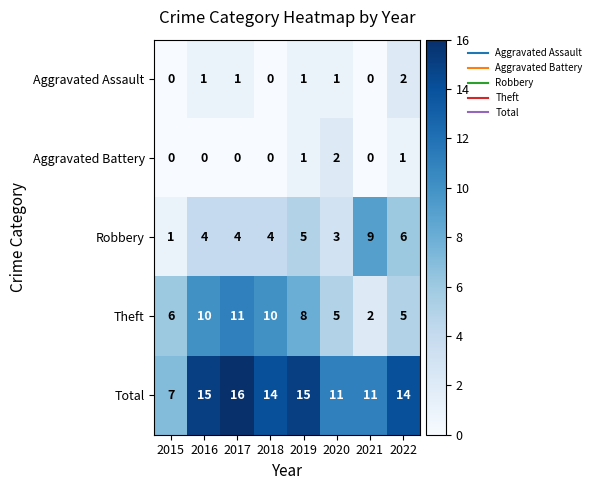

What is the sum of all Aggravated Battery values?

4